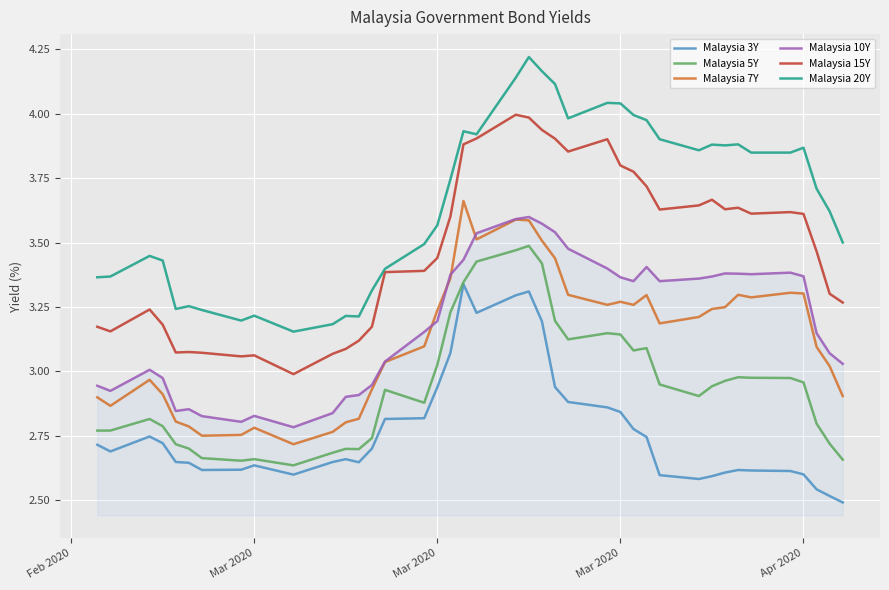

True or false: Malaysia 5Y and Malaysia 15Y cross at least once.

False